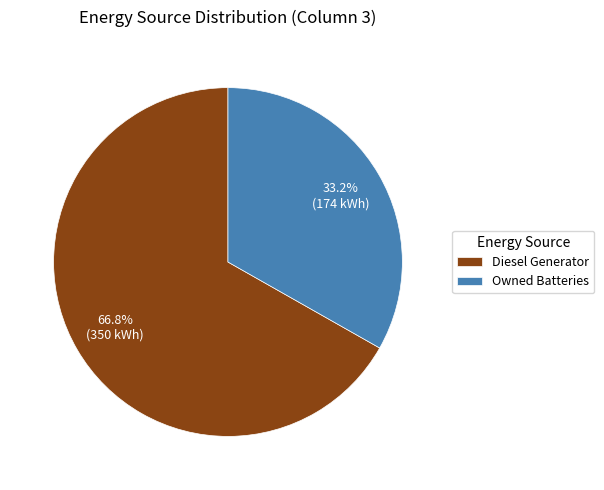

Is it true that Diesel Generator is 67% of the pie?

True